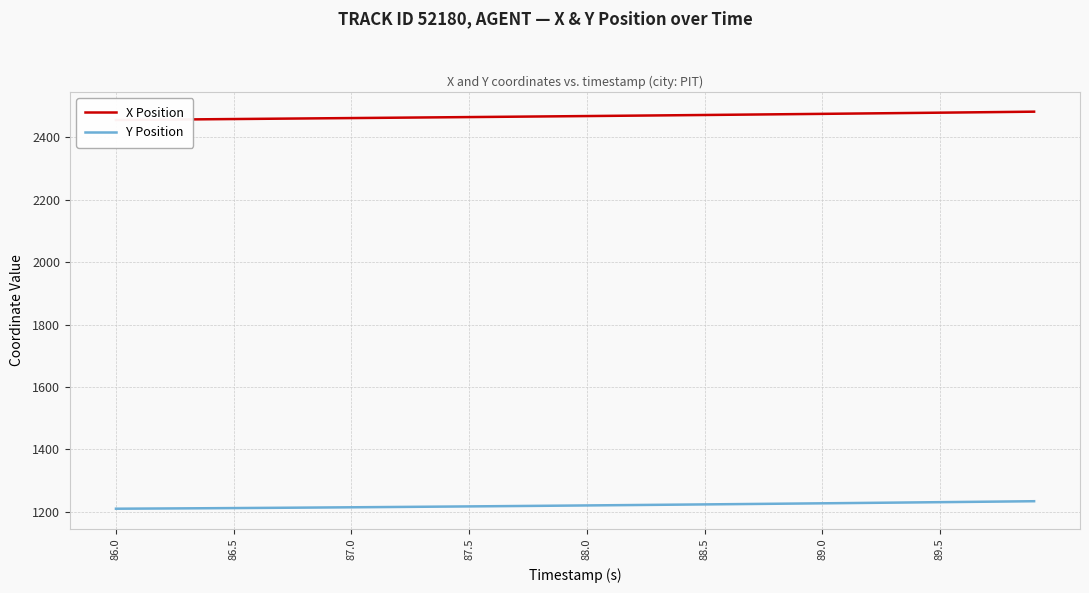

Rank the series by their average value, from highest to lowest.

X Position, Y Position